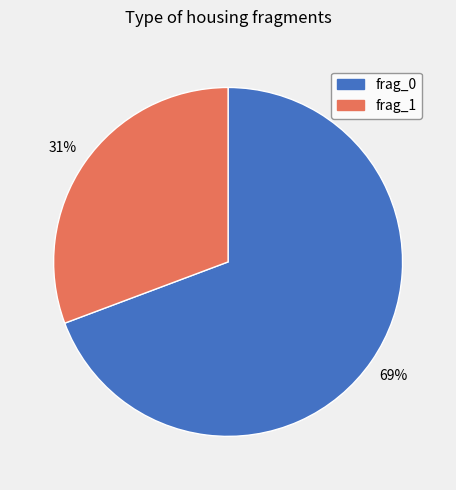

Is there any slice that represents more than half of the pie?

Yes